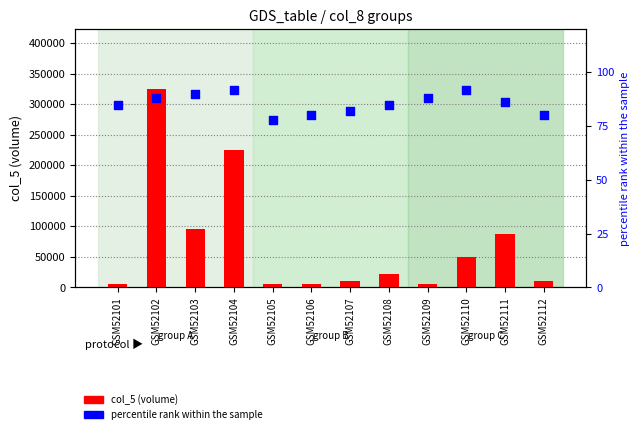

Which series reaches the minimum Y coordinate?

percentile rank